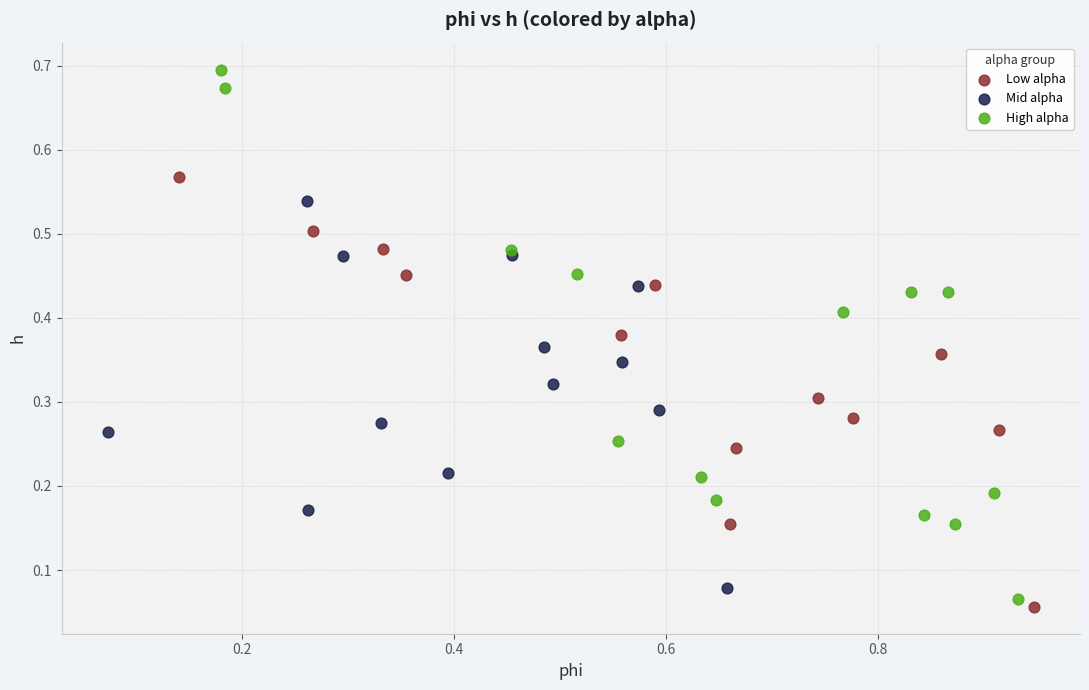

Which series has the largest Y range (max minus min)?

High alpha